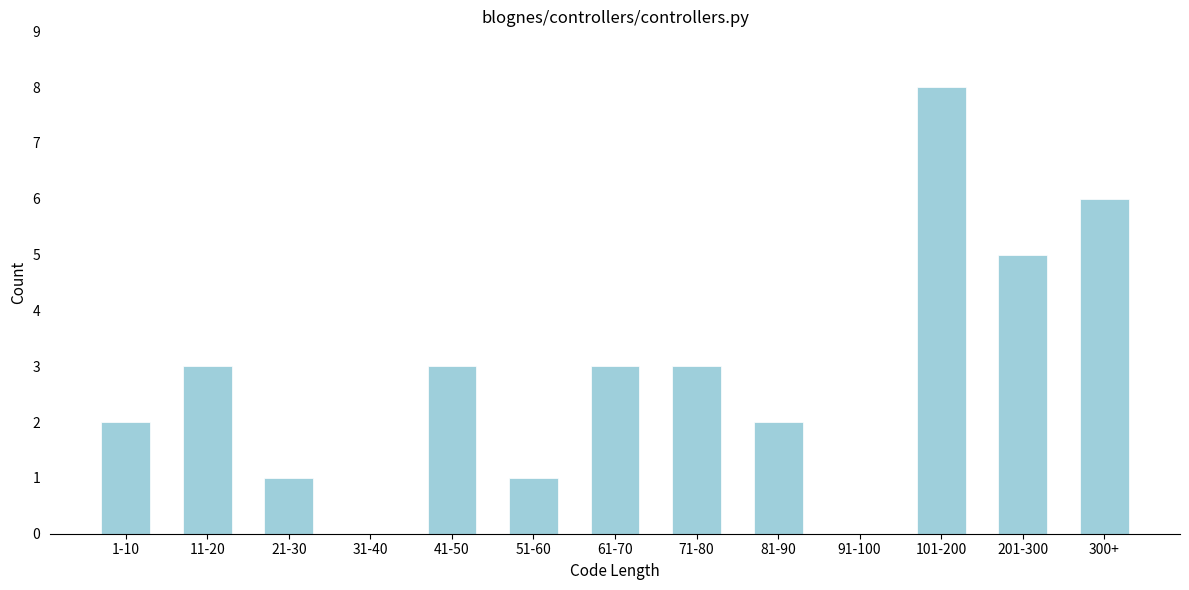

Reading right to left, extract all data points from this chart.

300+=6	201-300=5	101-200=8	91-100=0	81-90=2	71-80=3	61-70=3	51-60=1	41-50=3	31-40=0	21-30=1	11-20=3	1-10=2